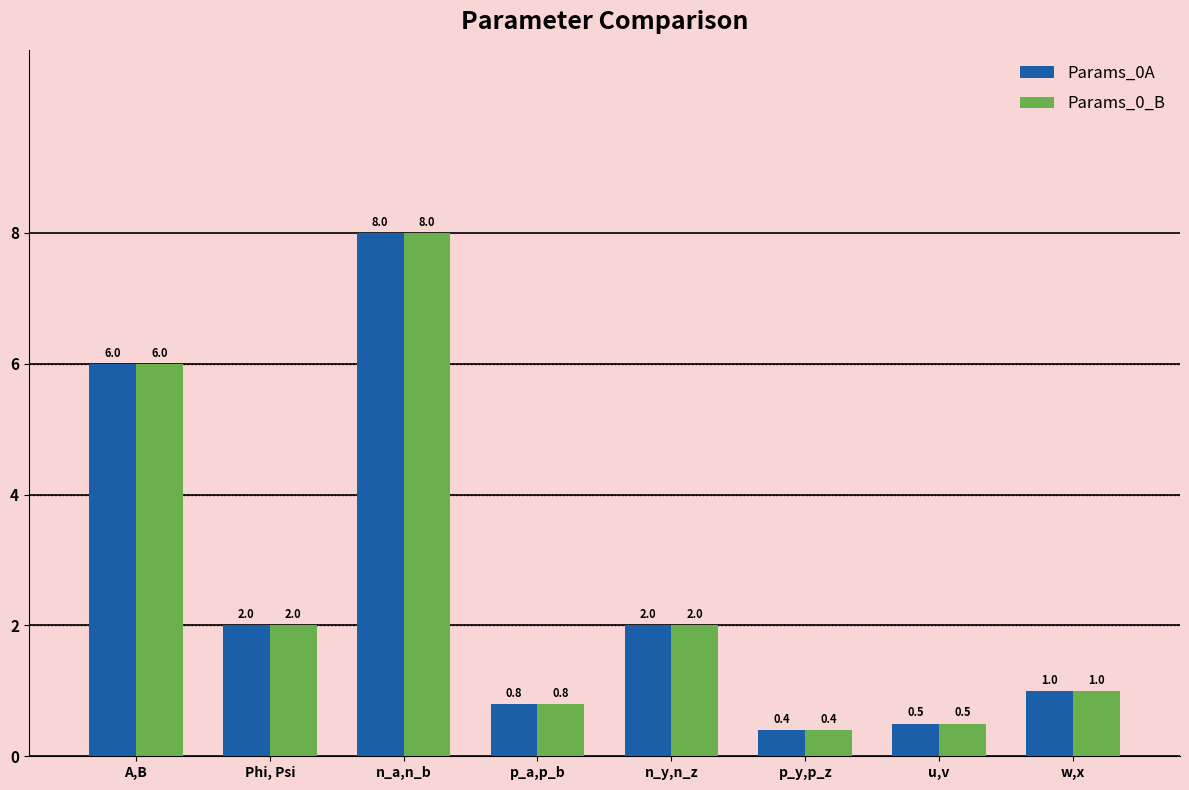

What is the difference between the maximum and minimum values in the Params_0_B series?

7.6